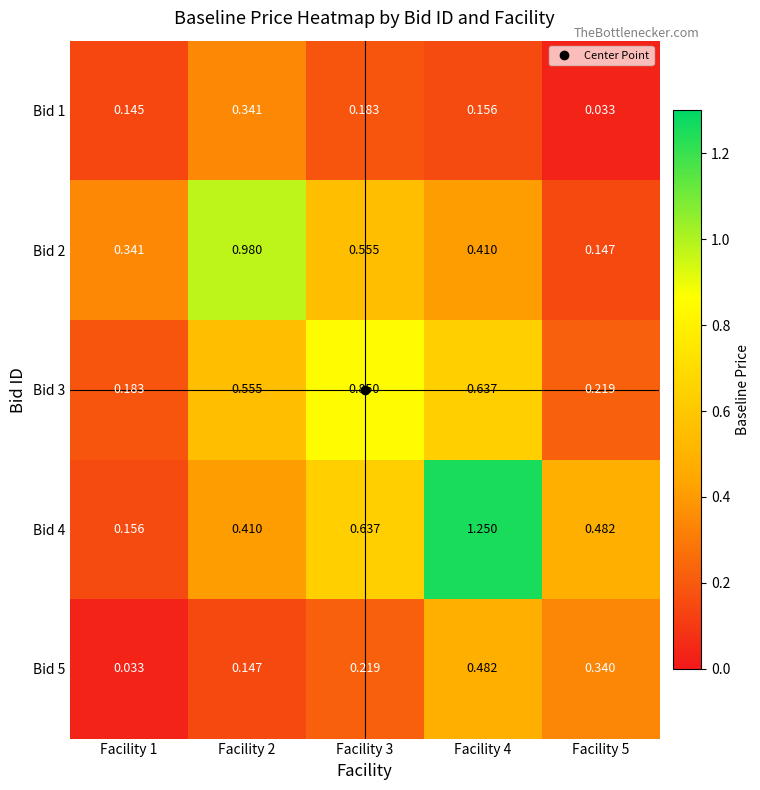

Which series has the widest spread of values?

Bid 4